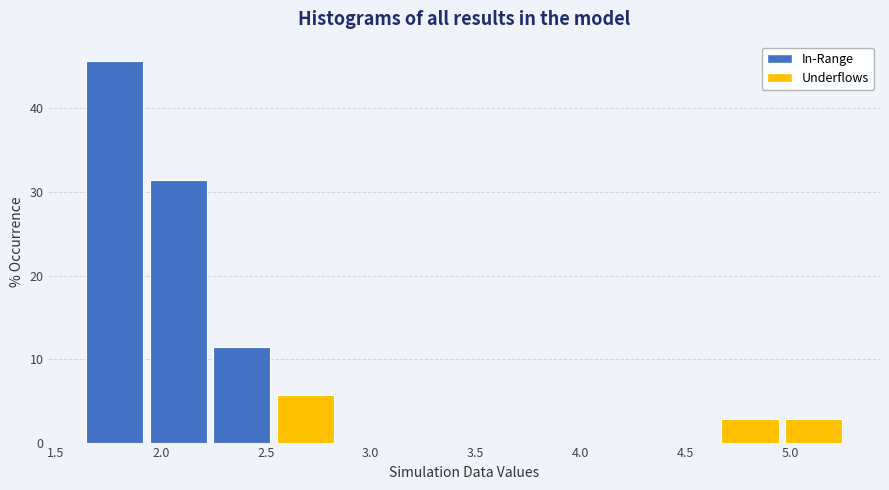

Reading left to right, transcribe this chart: for each bar, give the range it covers on the x-axis and its height. Neither the bar edges nor the heights are printed on the chart, so give them approximately, as read against the axes.

1.65 to 1.95: 46
1.95 to 2.25: 31
2.25 to 2.55: 11
2.55 to 2.85: 6
2.85 to 3.15: 0
3.15 to 3.45: 0
3.45 to 3.75: 0
3.75 to 4.05: 0
4.05 to 4.35: 0
4.35 to 4.65: 0
4.65 to 4.95: 3
4.95 to 5.25: 3